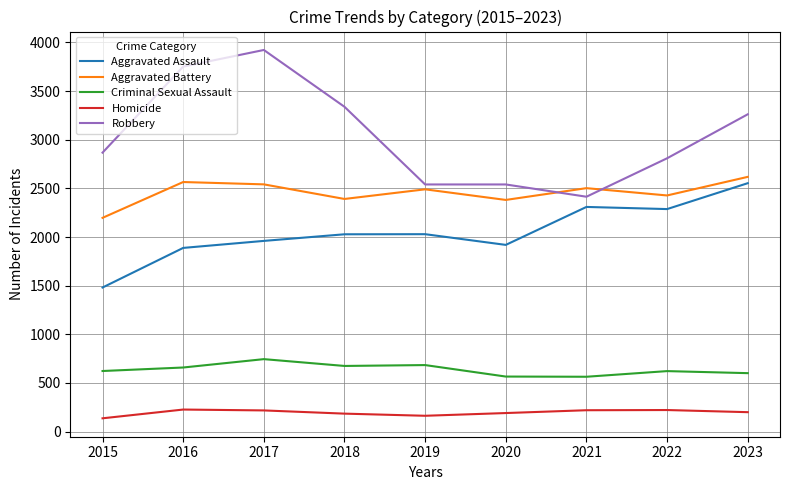

Read the Criminal Sexual Assault value at 2021, to the nearest 50.

550